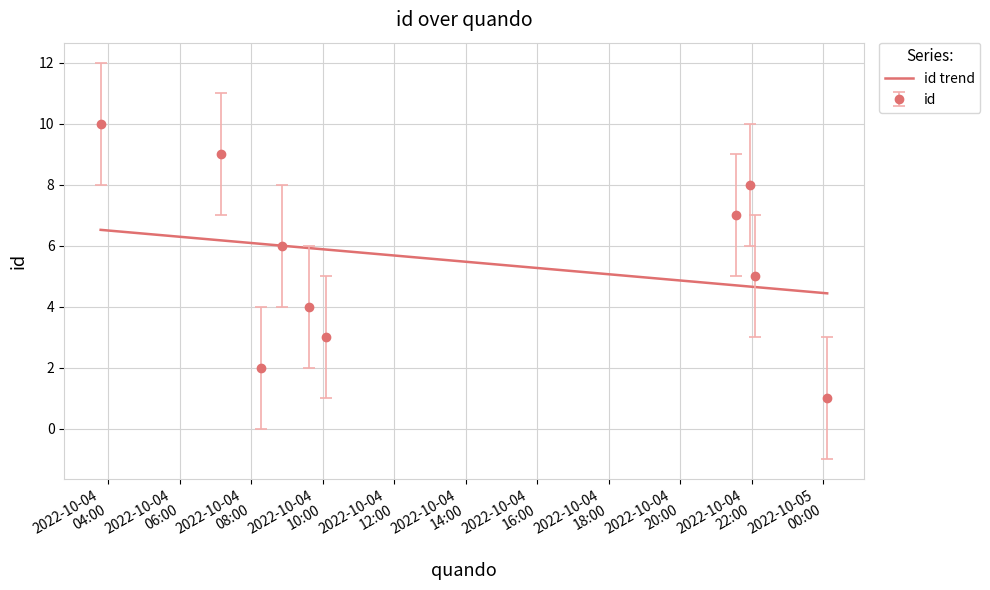

What is the smallest value displayed?

1.0